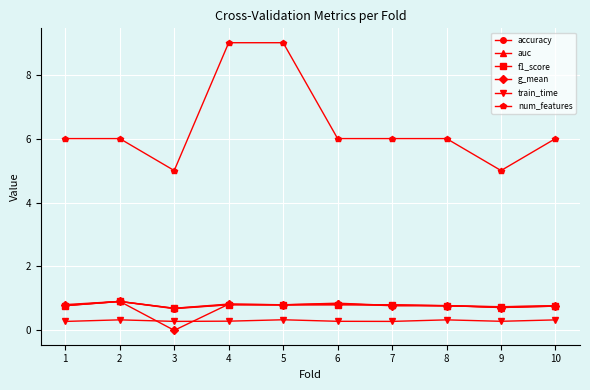

What is the maximum value shown in the chart?

9.0